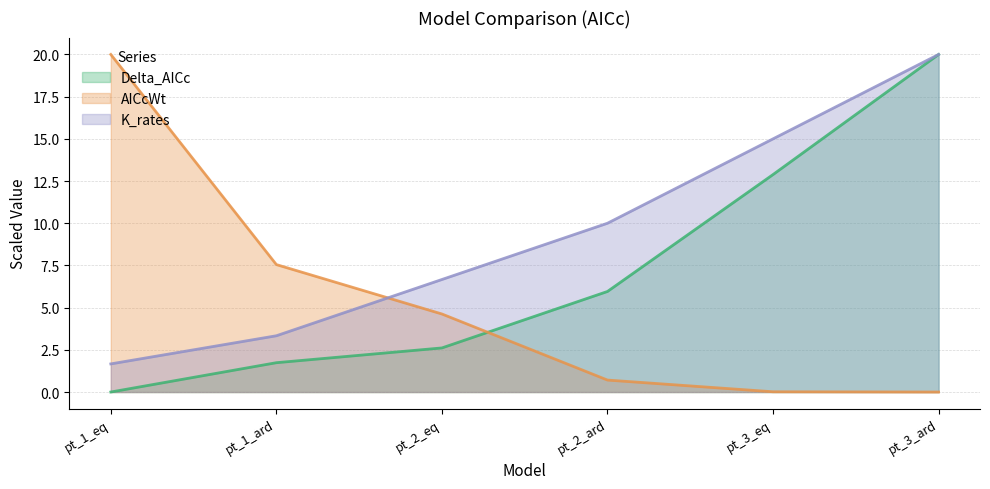

The value of AICcWt at pt_2_eq is 4.6. True or false?

True